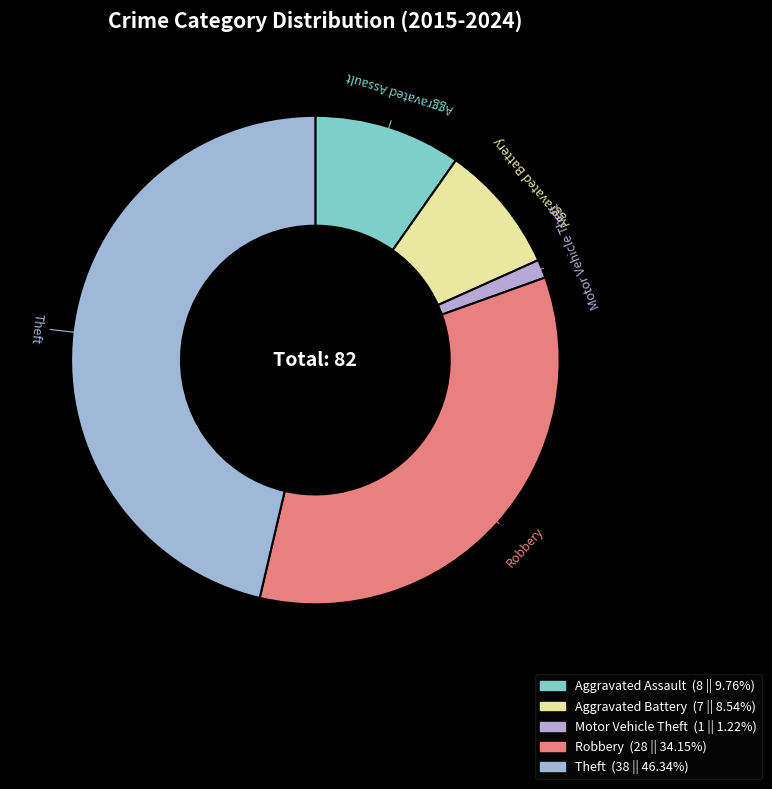

Count the number of slices in the pie.

5